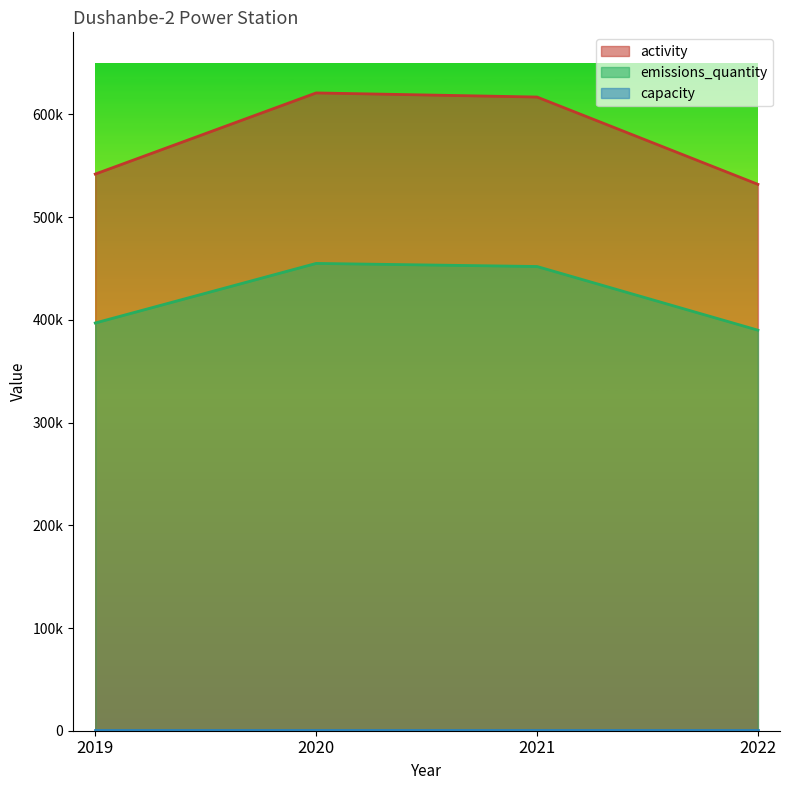

Does the chart have visible grid lines?

No